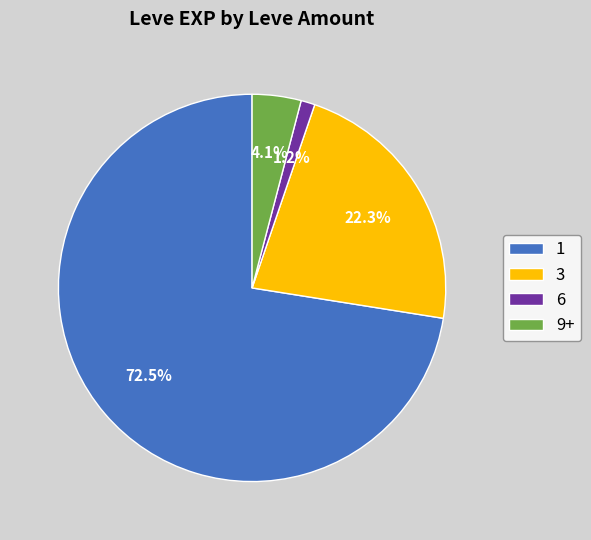

Which slice is the smallest?

6